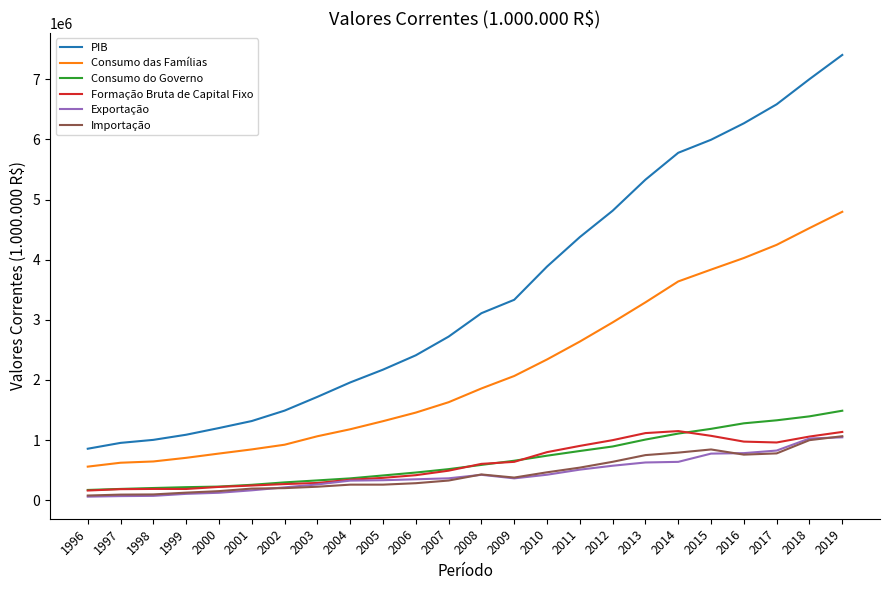

What is the difference between the second highest and minimum values in the Importação series?

921354.0